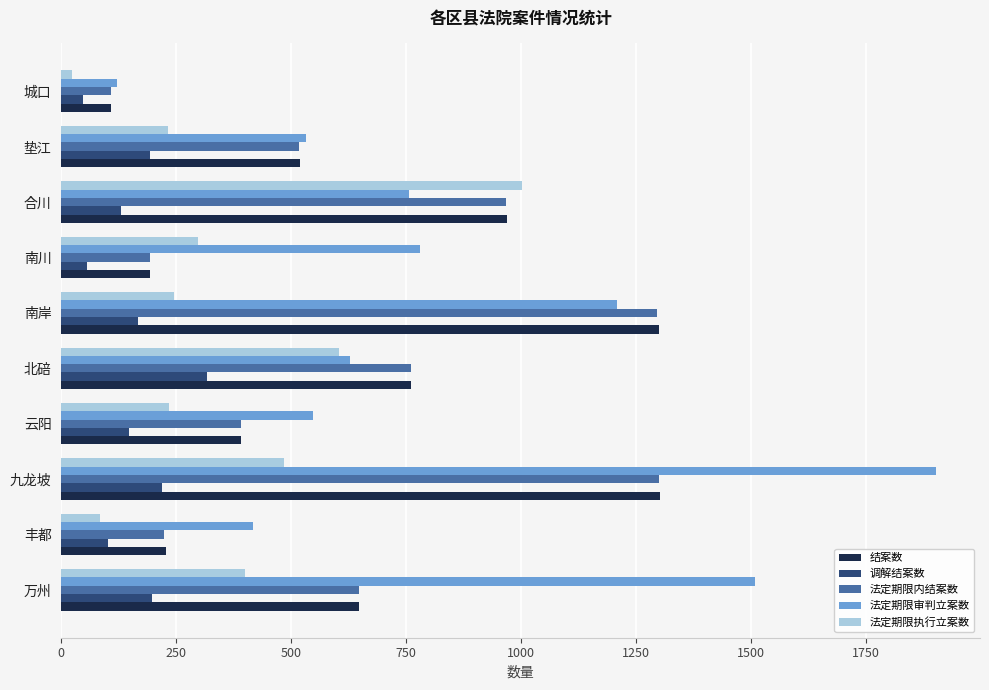

What is the maximum value shown in the chart?

1902